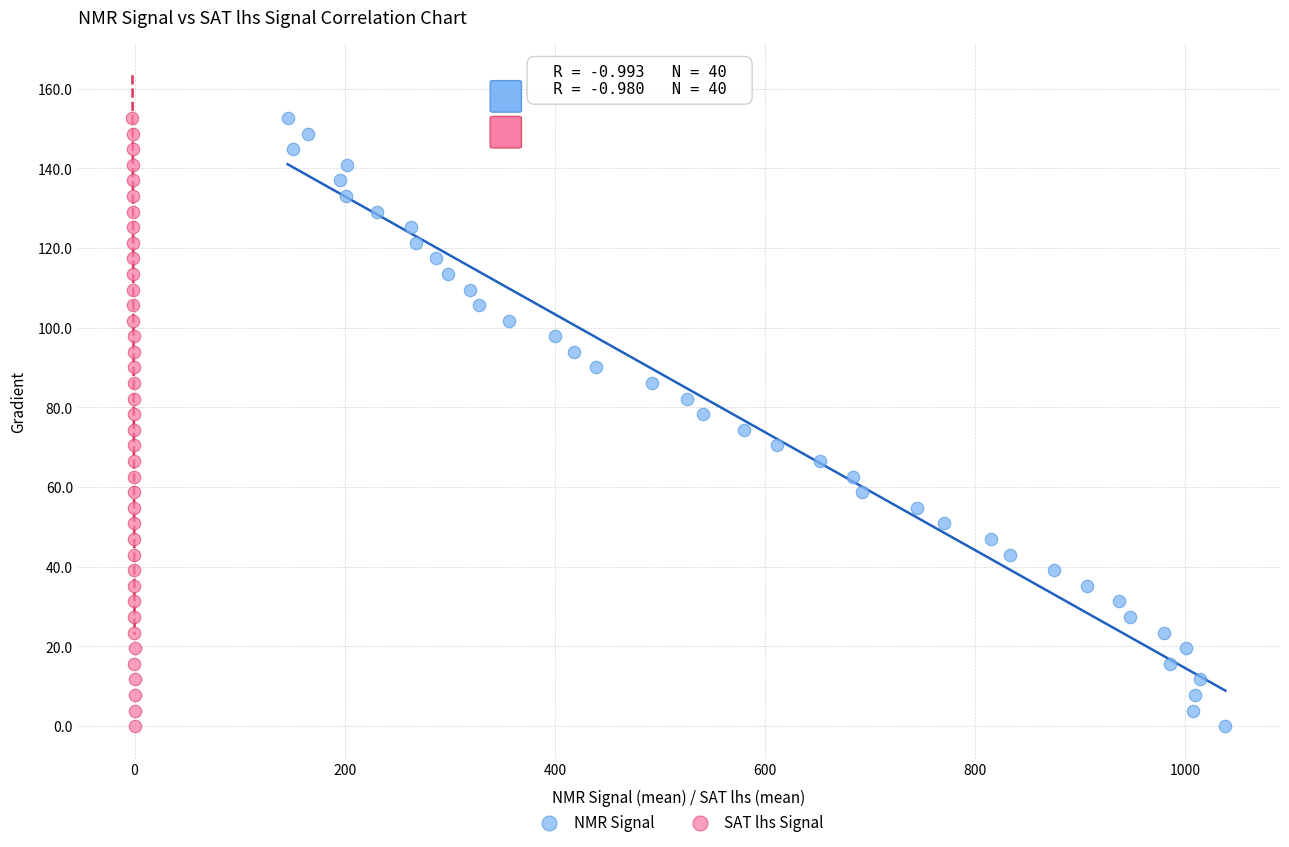

What are all the series names shown in the legend?

NMR Signal, SAT lhs Signal